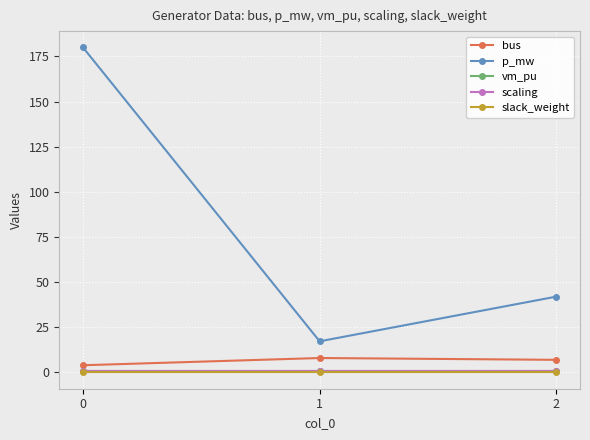

Which series changed the most between 0 and 2?

p_mw